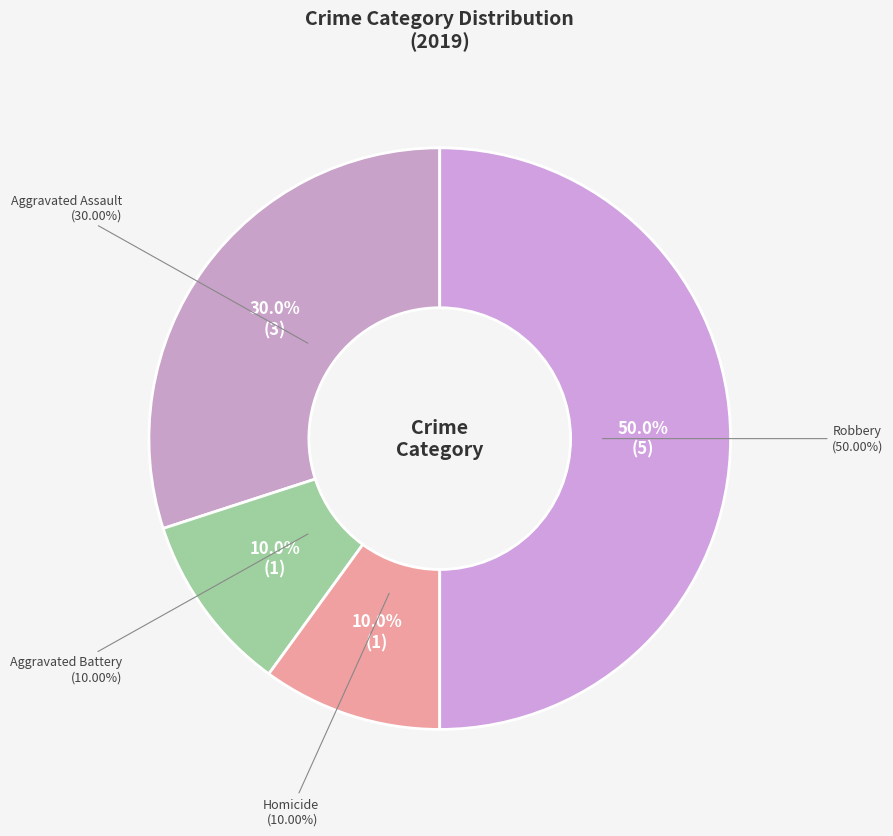

To the nearest percent, what is the combined percentage of Criminal Sexual Assault and Homicide?

10%